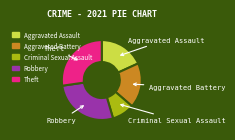

Which slice is the smallest?

Criminal Sexual Assault